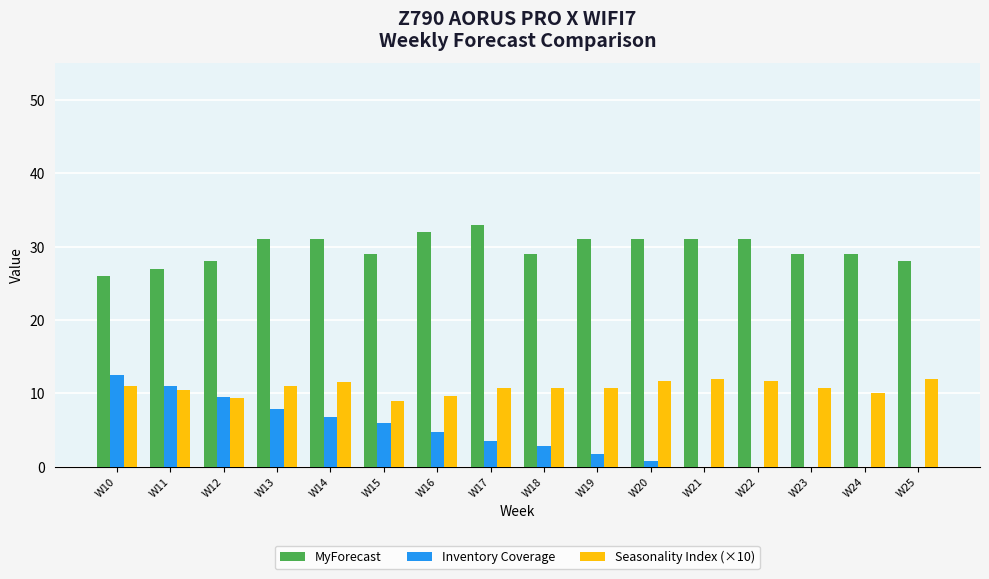

What is the maximum value for Inventory Coverage?

12.5